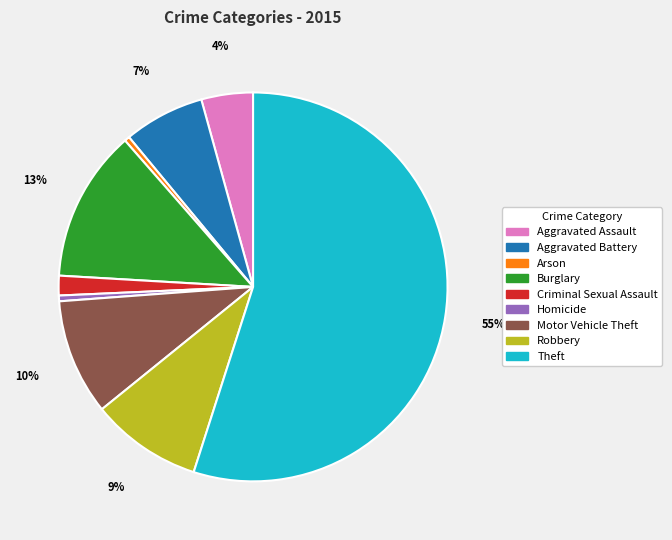

Which slice is the largest?

Theft